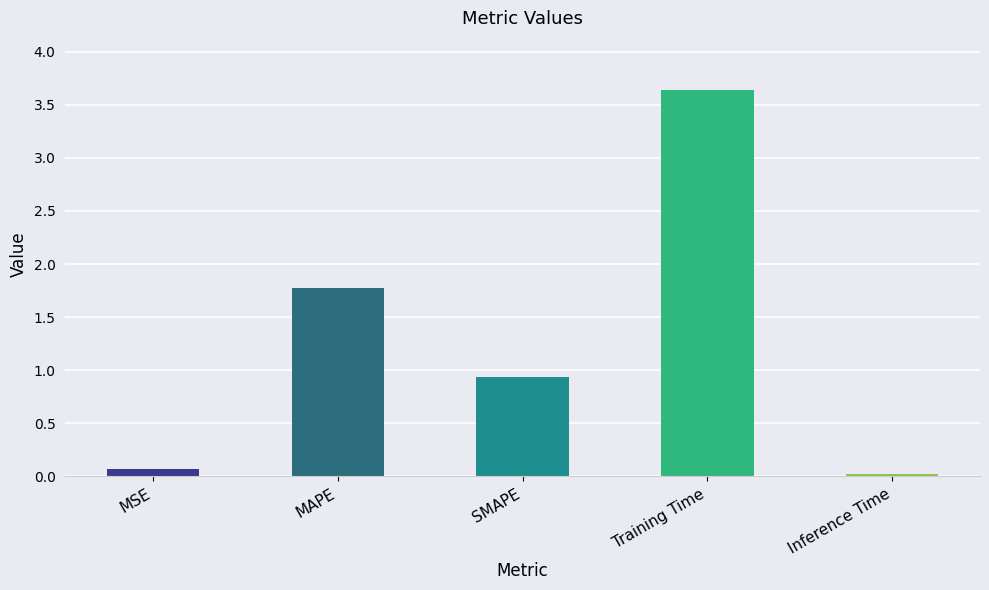

What is the sum of the values at Inference Time and Training Time?

3.7